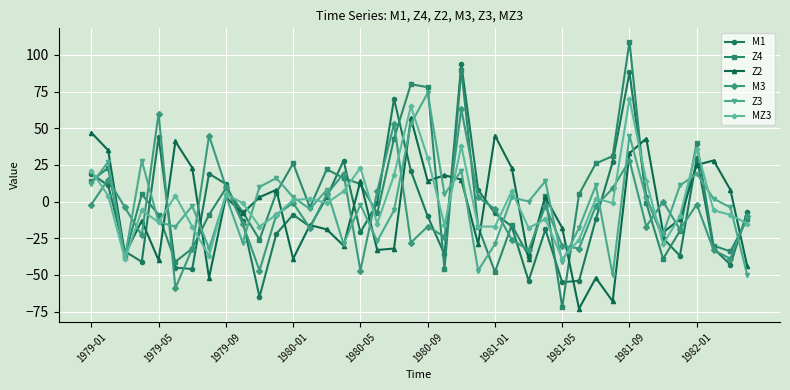

Which series has the widest spread of values?

Z4